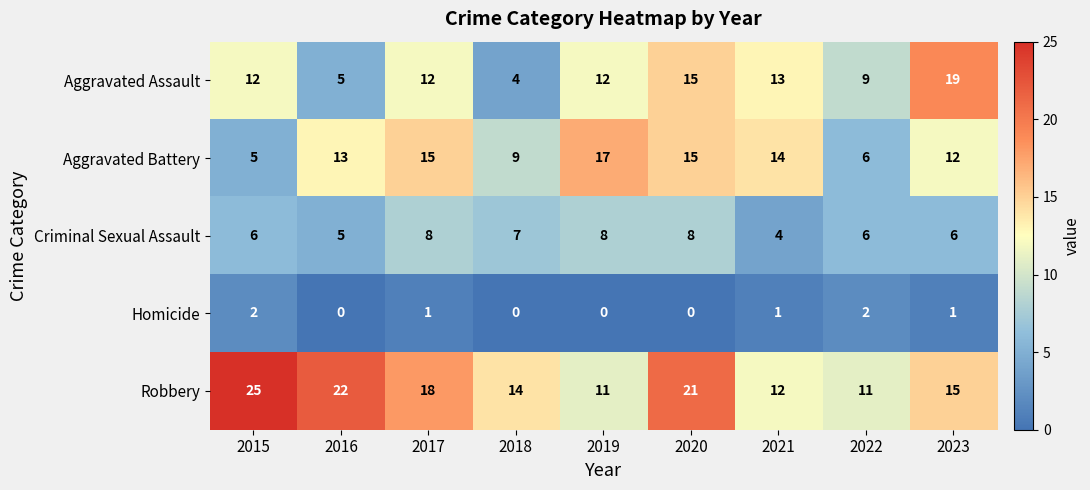

The value of Robbery at 2016 is 12. True or false?

False